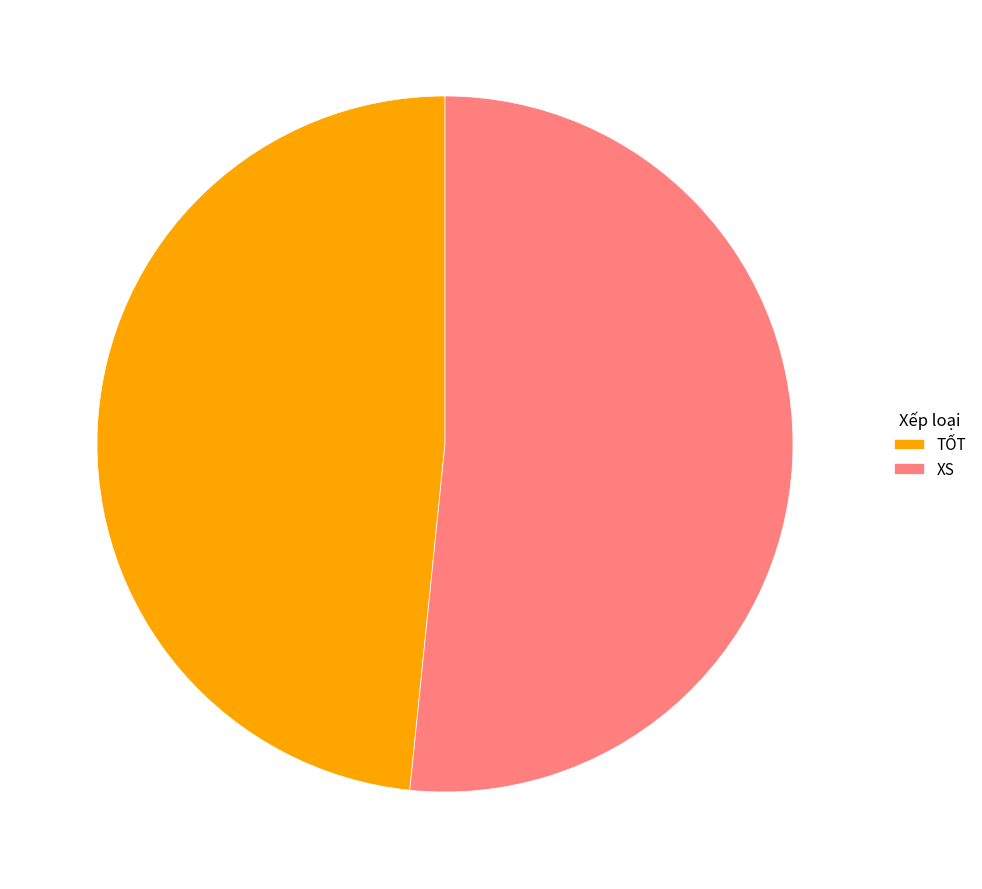

Combined, do XS and TỐT account for over 50%?

Yes